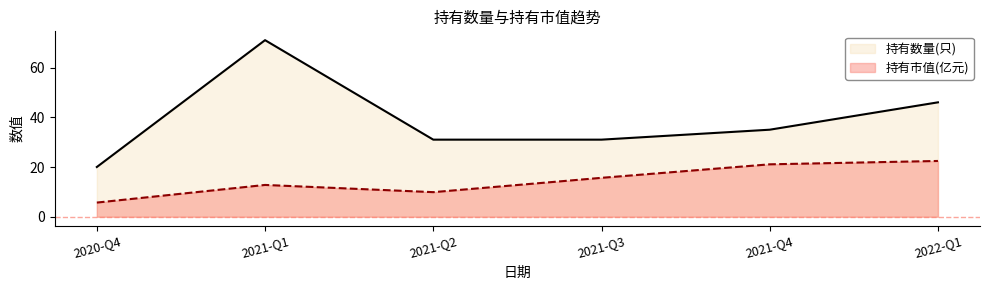

What position from the left is 2021-Q4?

5